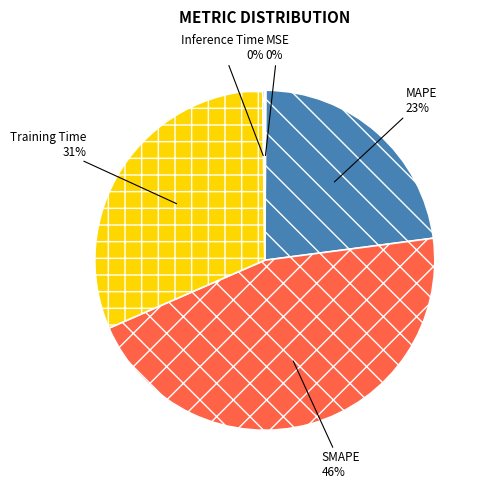

To the nearest percent, what portion does SMAPE represent?

46%